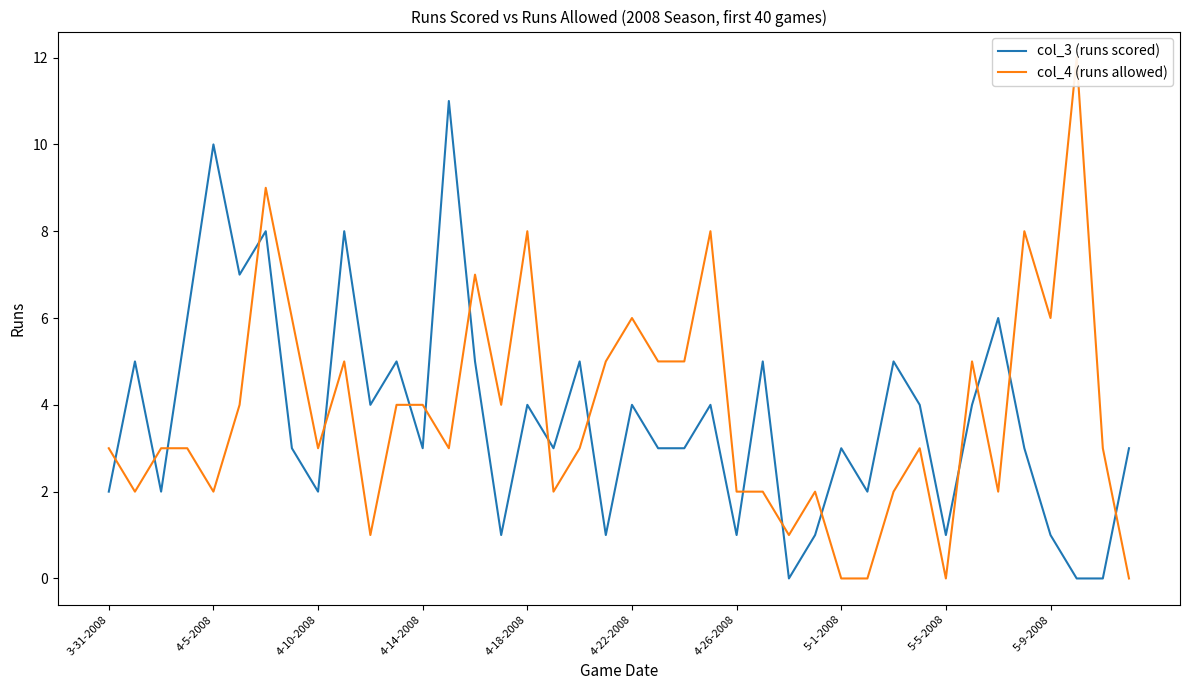

The col_3 (runs scored) series shows 3 at 39. True or false?

True